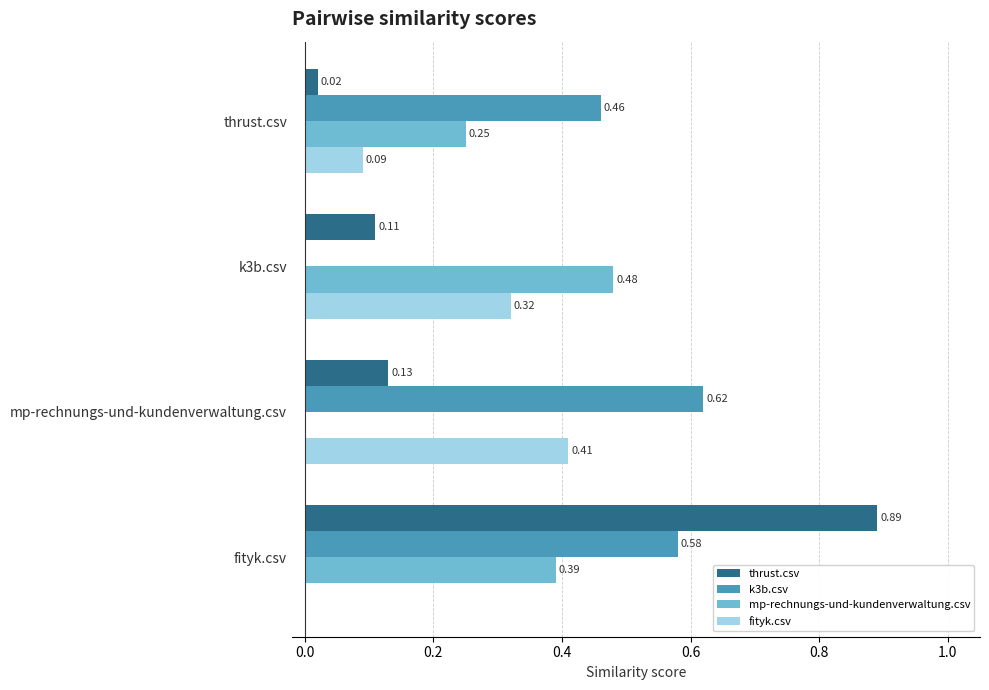

Is the value of mp-rechnungs-und-kundenverwaltung.csv at fityk.csv greater than the value of thrust.csv at k3b.csv?

Yes